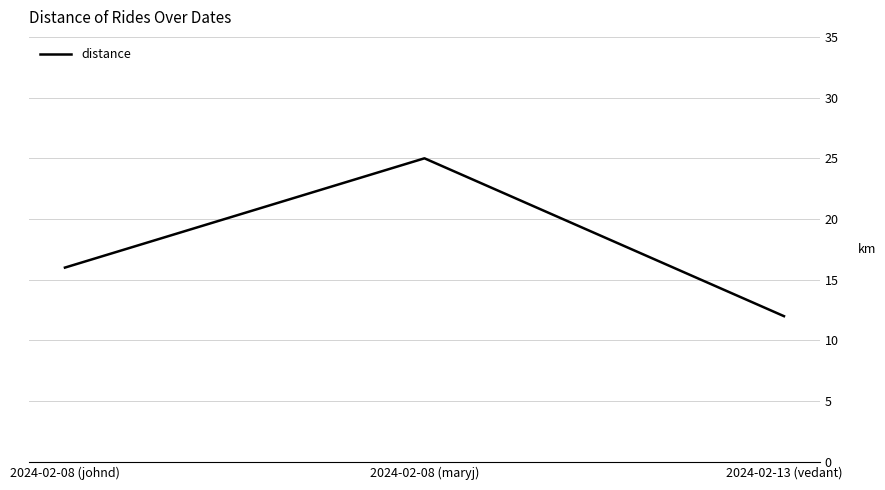

The chart shows a value of 16 at 2024-02-08 (johnd). True or false?

True